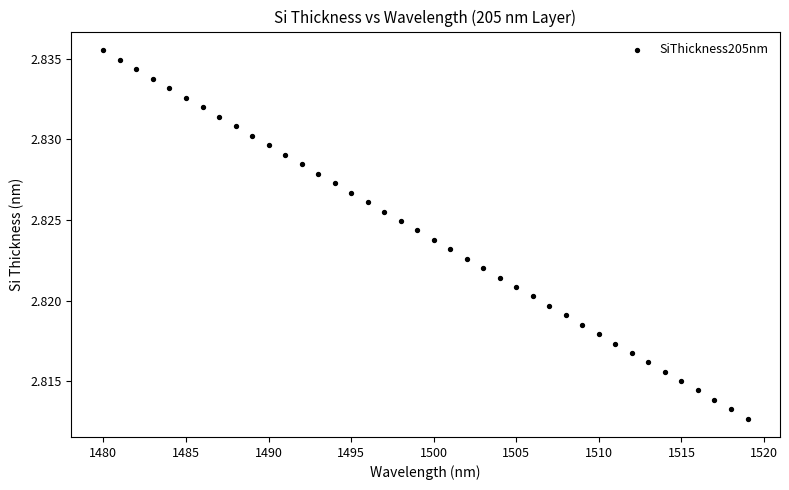

What is the range of X values (max minus min)?

39.0